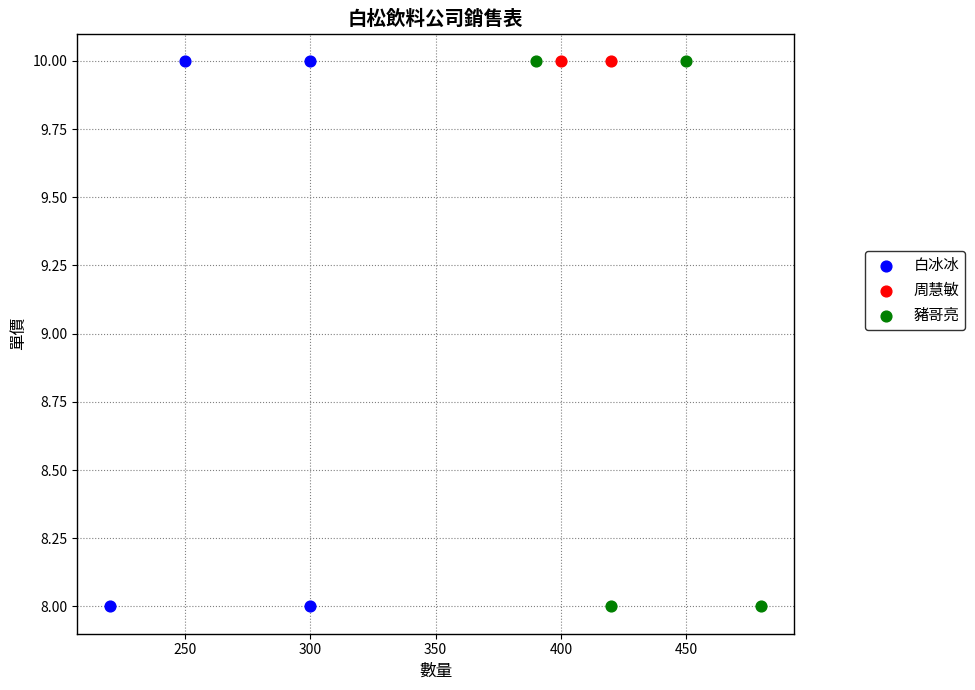

What are all the series names shown in the legend?

白冰冰, 周慧敏, 豬哥亮